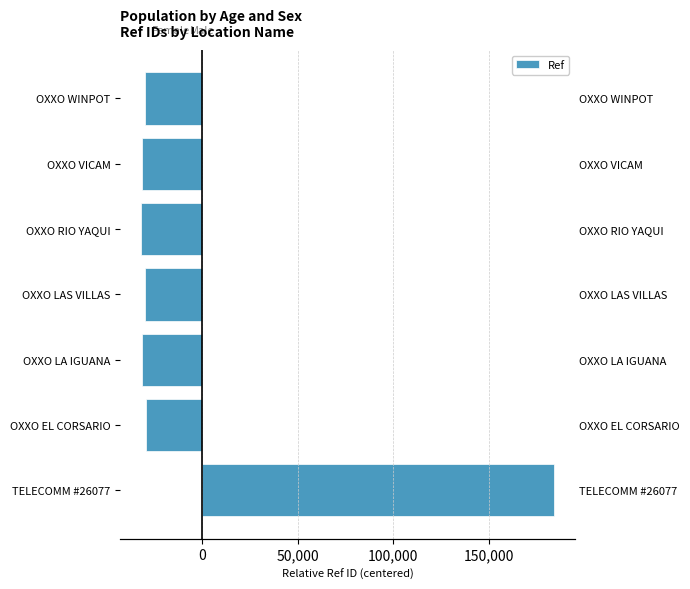

How many values are below zero?

6